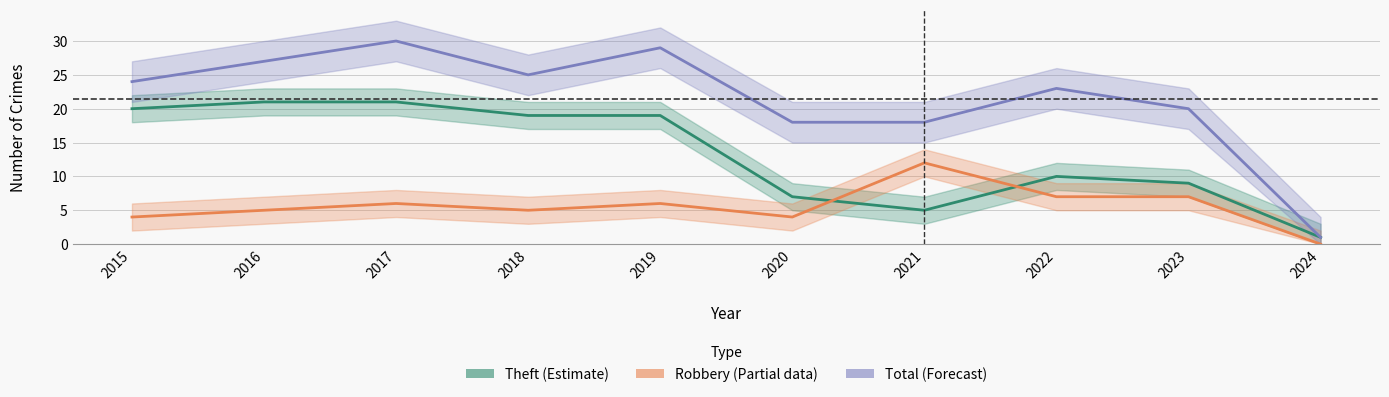

Where is the first local maximum for Robbery (Estimate based on partial data)?

2017